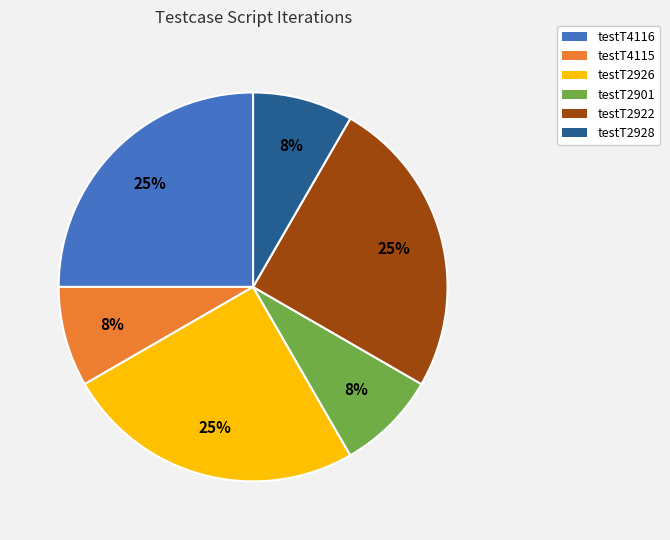

Does testT2928 account for over 50% of the chart?

No